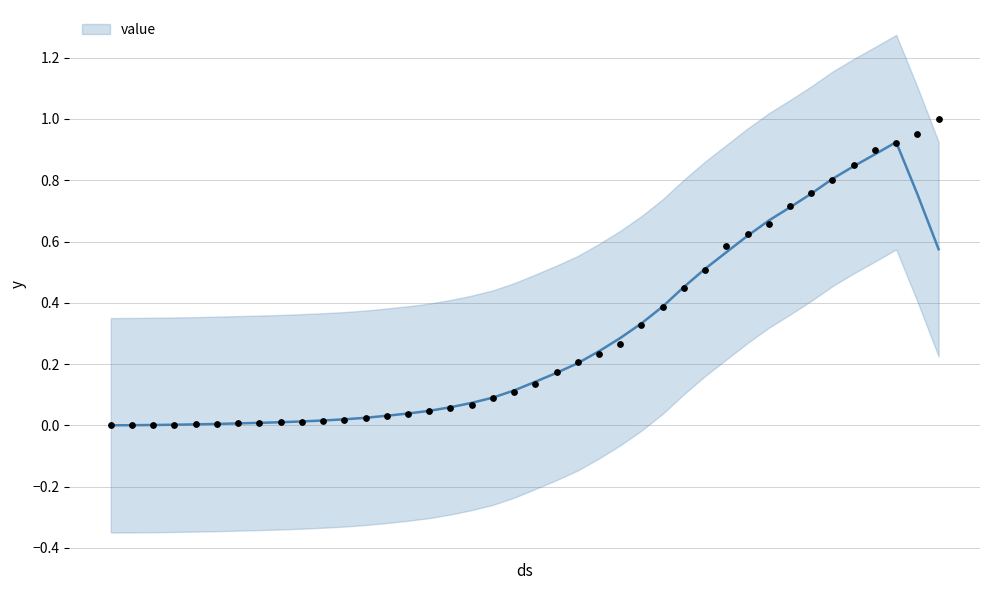

Between 2020-03-19 and 2020-03-07, which is larger?

2020-03-19